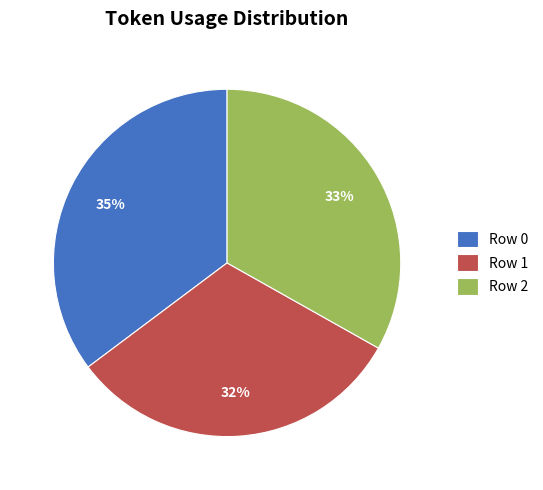

Which category has the biggest portion of the pie?

Row 0